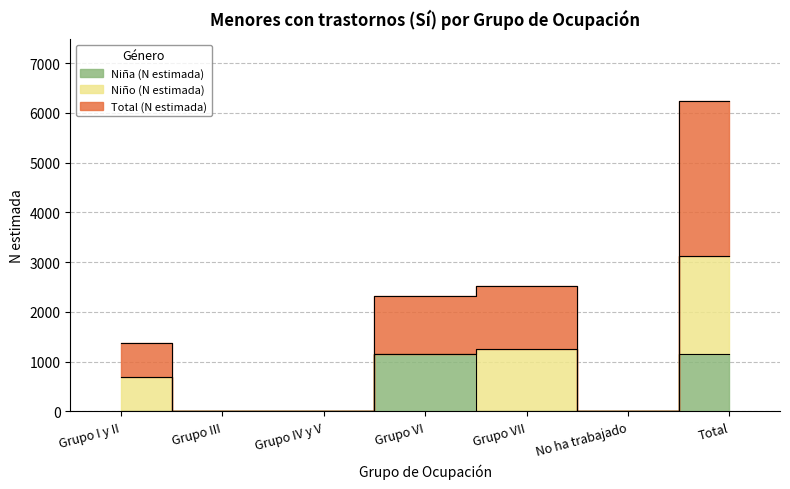

At which label is Total (N estimada) closest to 3116?

Grupo VII